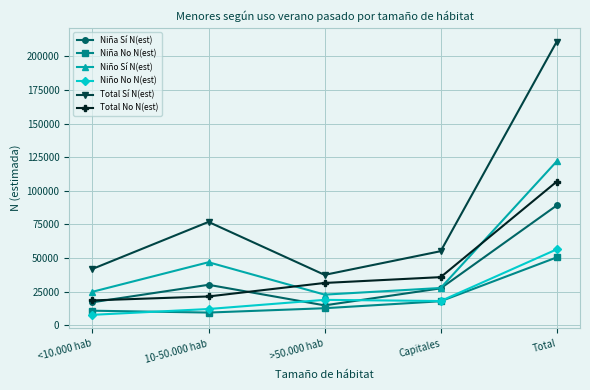

How many lines are shown in the chart?

6